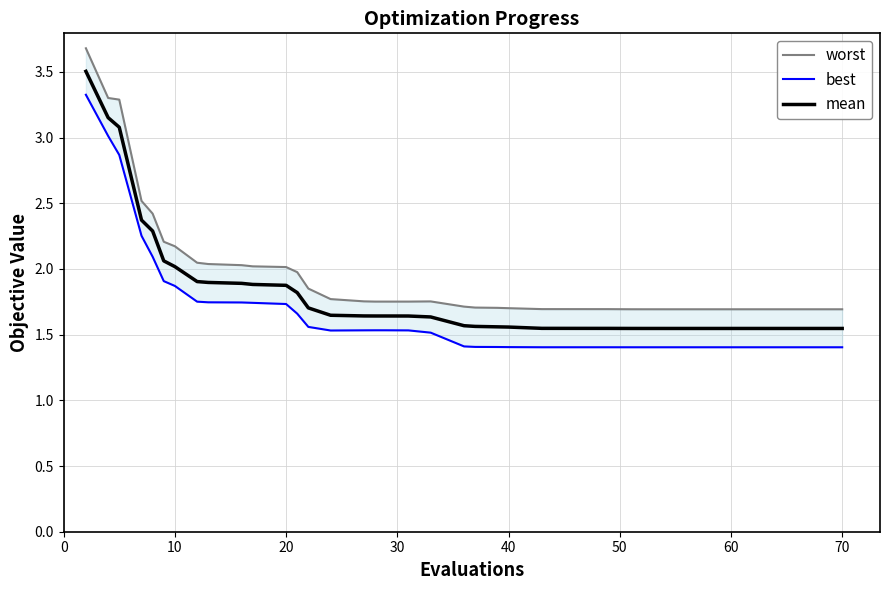

What is the value of the mean point at the 15th from the left?

1.6